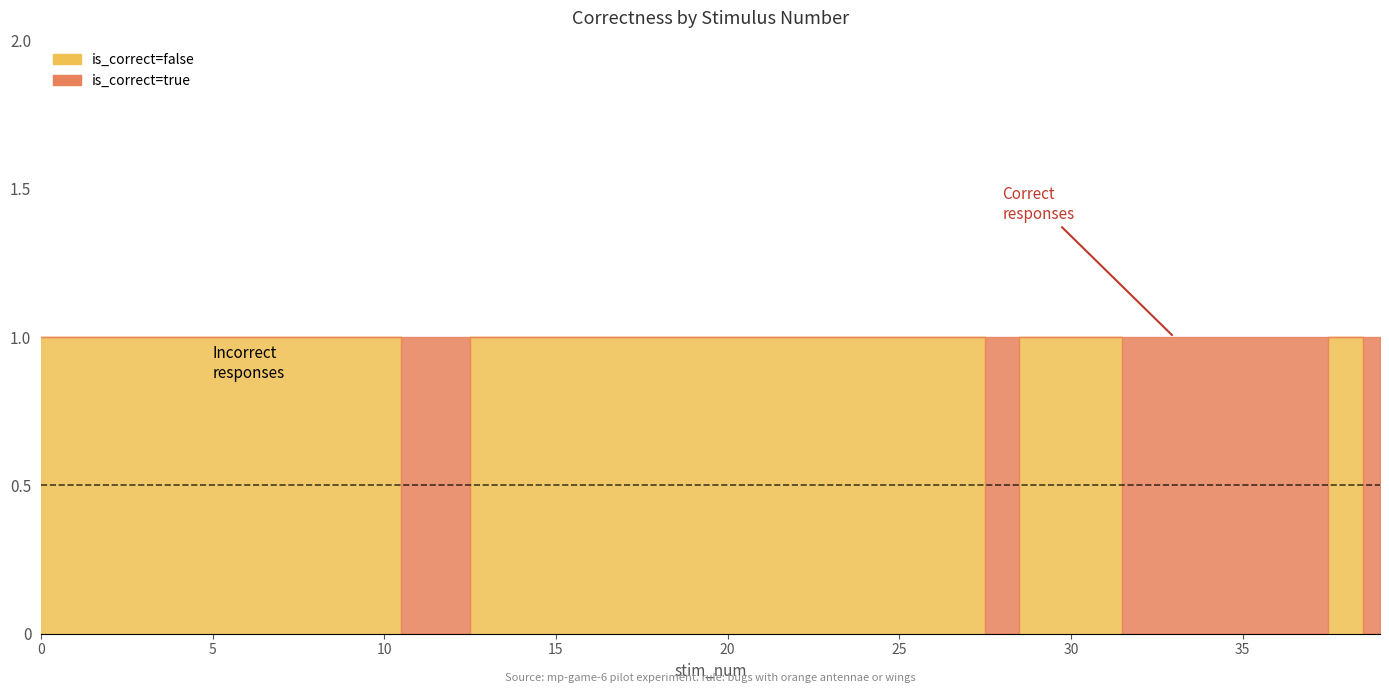

Rank the categories by round_num value from lowest to highest.

0, 1, 2, 3, 4, 5, 6, 7, 8, 9, 10, 11, 12, 13, 14, 15, 16, 17, 18, 19, 20, 21, 22, 23, 24, 25, 26, 27, 28, 29, 30, 31, 32, 33, 34, 35, 36, 37, 38, 39